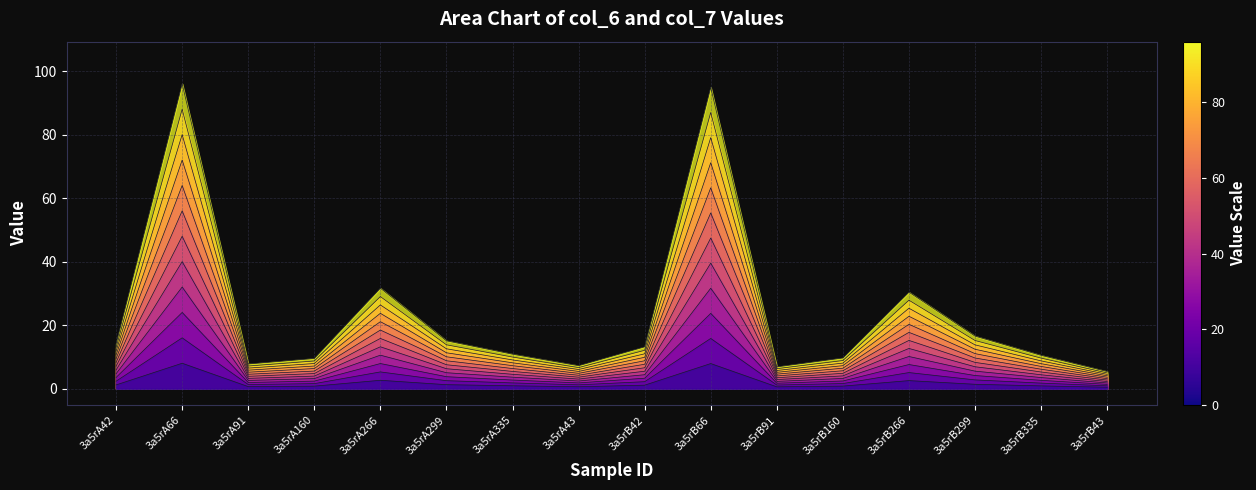

At which category does col_6 reach its first local peak?

3a5rA66